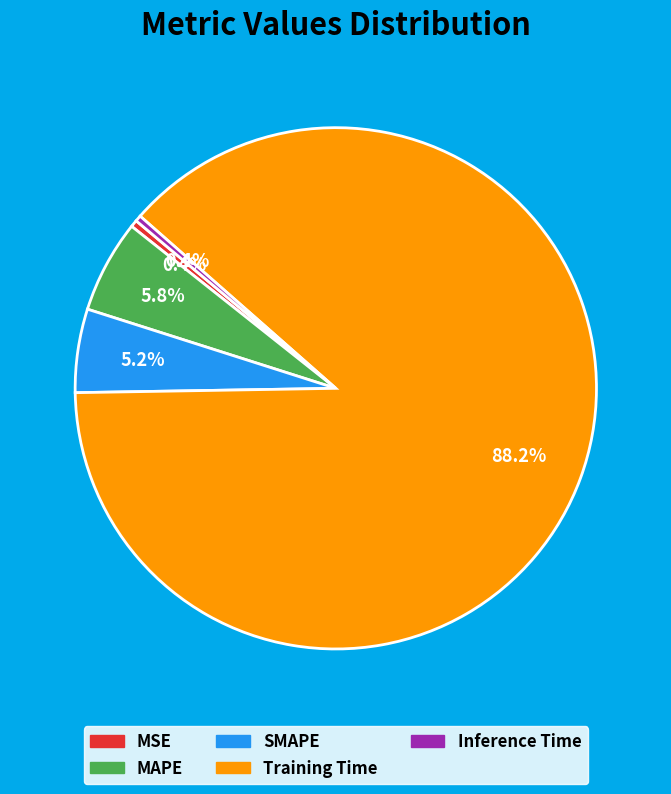

True or false: Training Time accounts for 78% of the total.

False